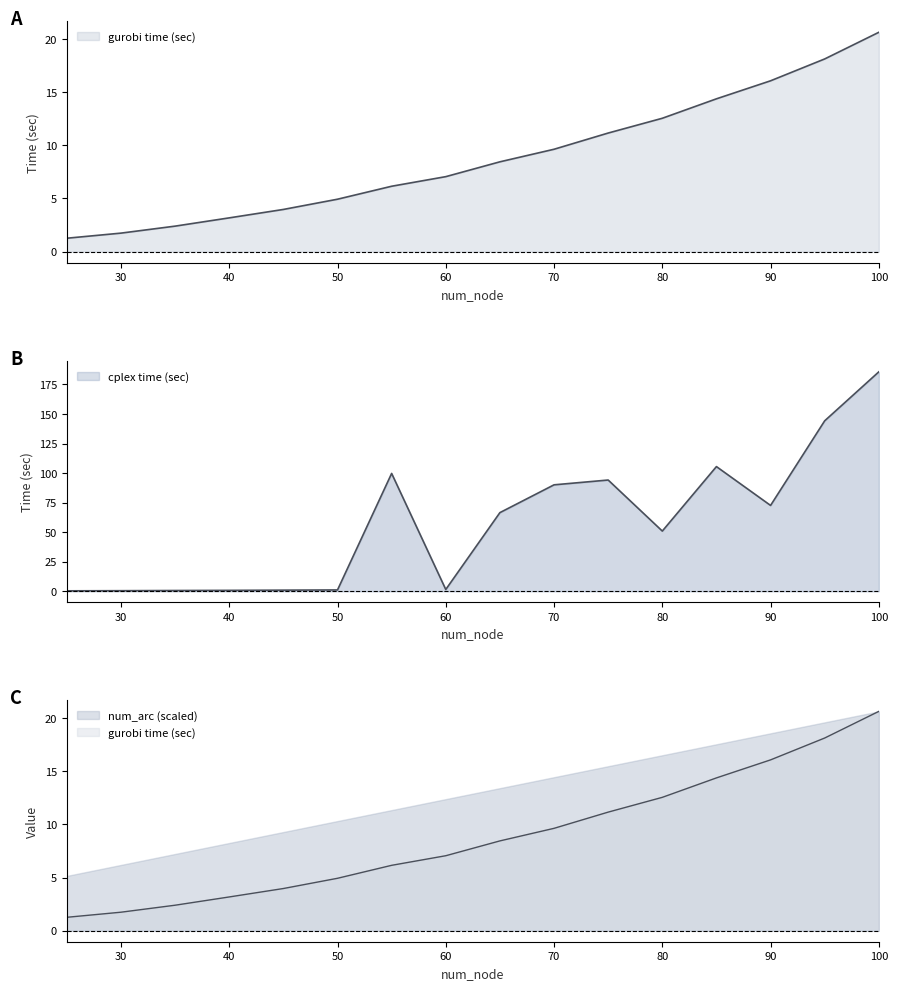

What is the total value across all series at 50?

10.9